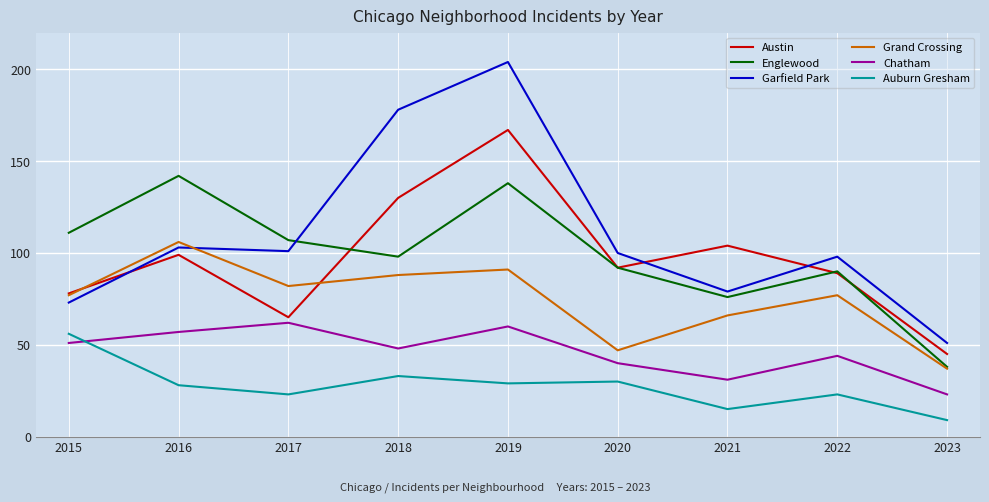

True or false: Englewood and Chatham cross at least once.

False